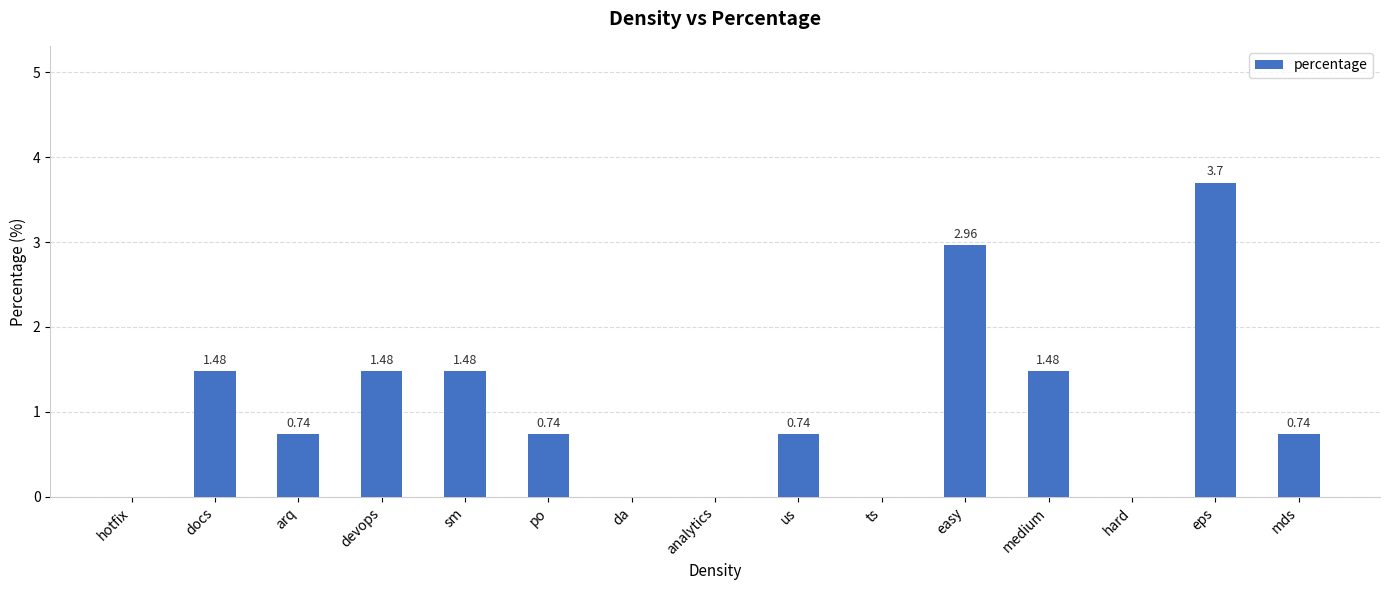

Which category has the highest value across all series?

eps